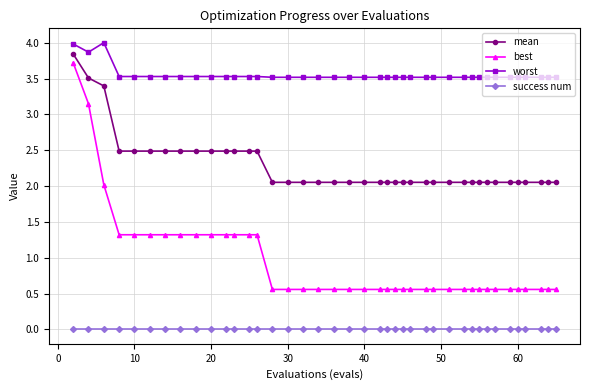

Which series has the largest total across all categories?

worst